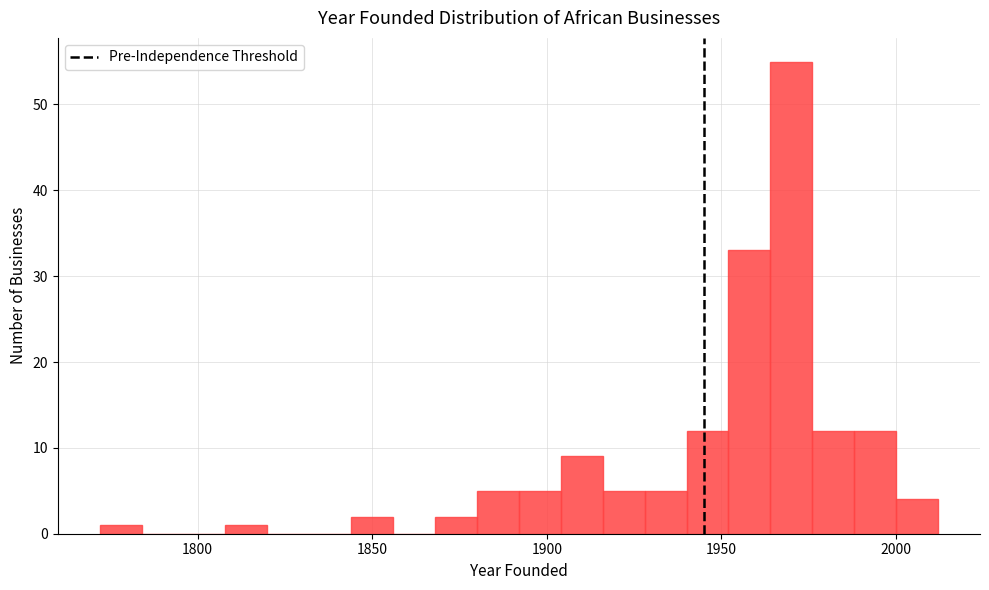

Around what value on the x-axis is the tallest bar? Give the approximate position of its centre, as read against the axis.

1970